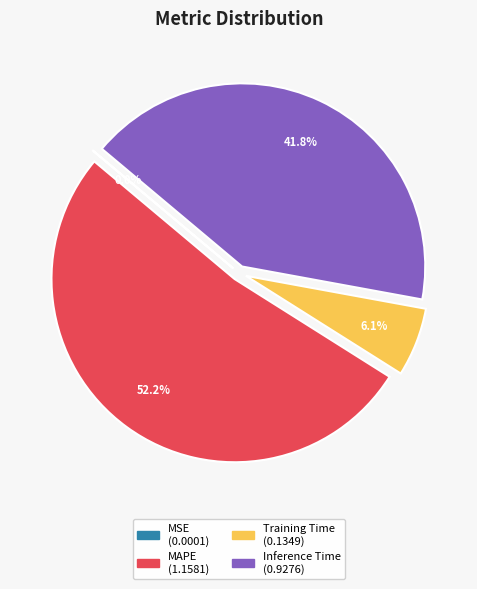

Is there any slice that represents more than half of the pie?

Yes